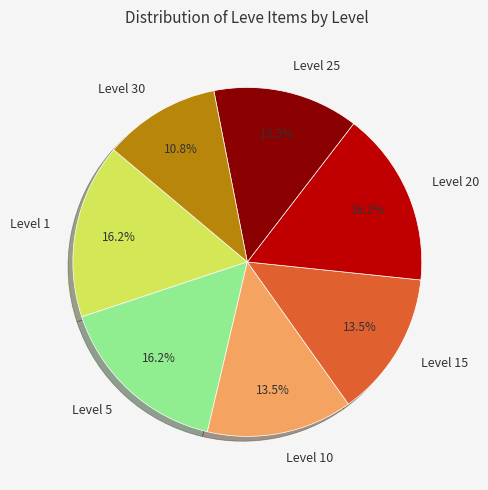

Does Level 10 account for over 50% of the chart?

No